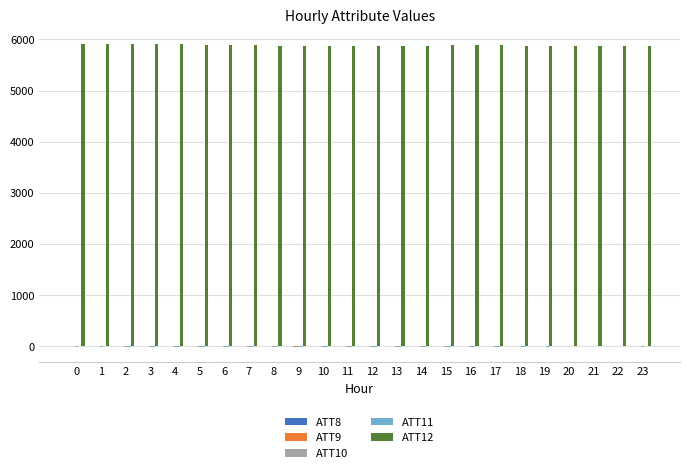

Are the bars horizontal?

No